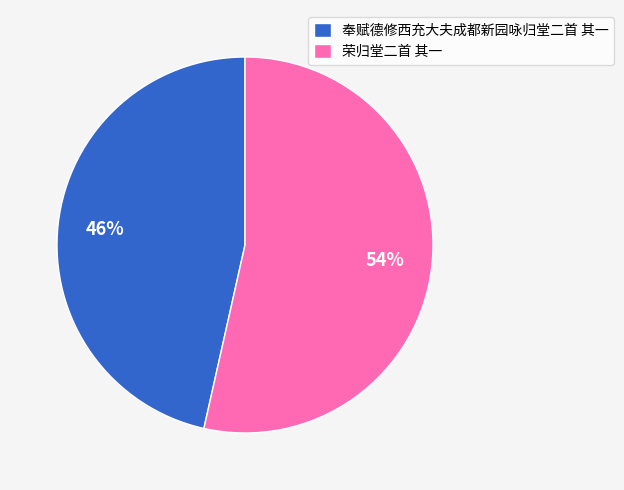

Is there any slice that represents more than half of the pie?

Yes